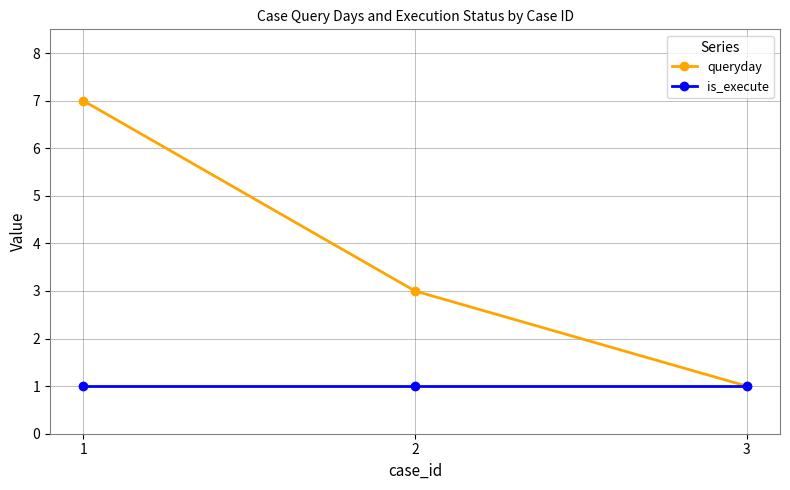

Which series has the largest total across all categories?

queryday